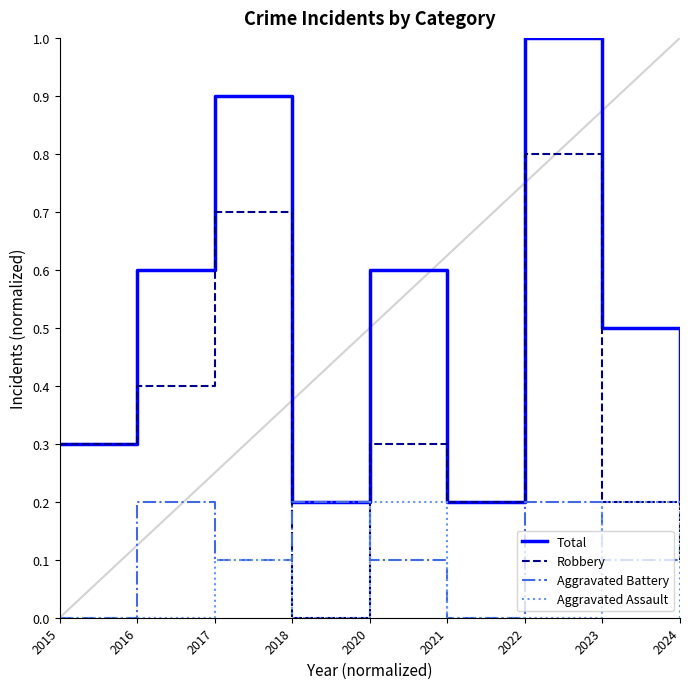

Reading right to left, what are all the values shown in this chart?

Total: 2024=0.2	2023=0.5	2022=1.0	2021=0.2	2020=0.6	2018=0.2	2017=0.9	2016=0.6	2015=0.3
Robbery: 2024=0.1	2023=0.2	2022=0.8	2021=0.2	2020=0.3	2018=0.0	2017=0.7	2016=0.4	2015=0.3
Aggravated Battery: 2024=0.1	2023=0.1	2022=0.2	2021=0.0	2020=0.1	2018=0.2	2017=0.1	2016=0.2	2015=0.0
Aggravated Assault: 2024=0.0	2023=0.2	2022=0.0	2021=0.0	2020=0.2	2018=0.0	2017=0.1	2016=0.0	2015=0.0